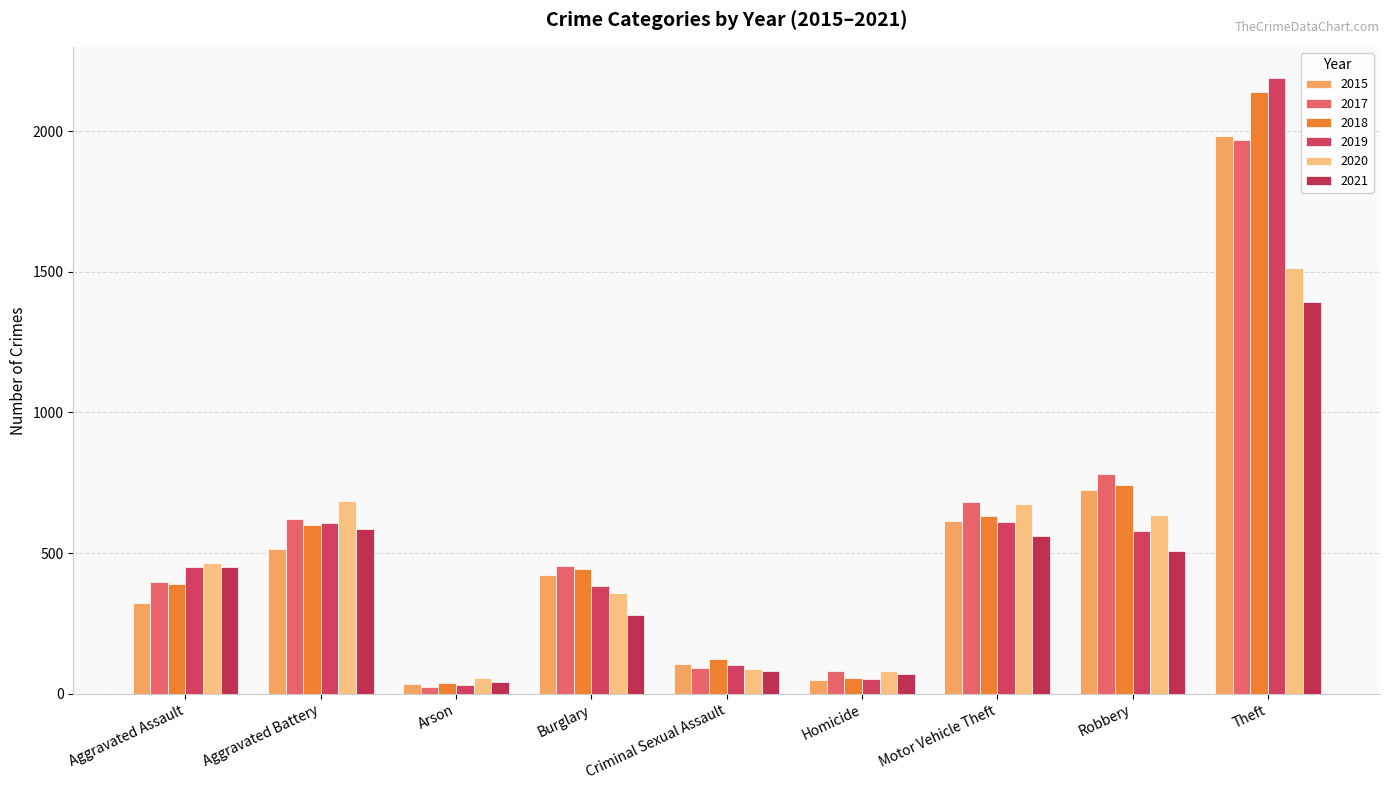

At which label does 2020 first exceed 466?

Aggravated Battery